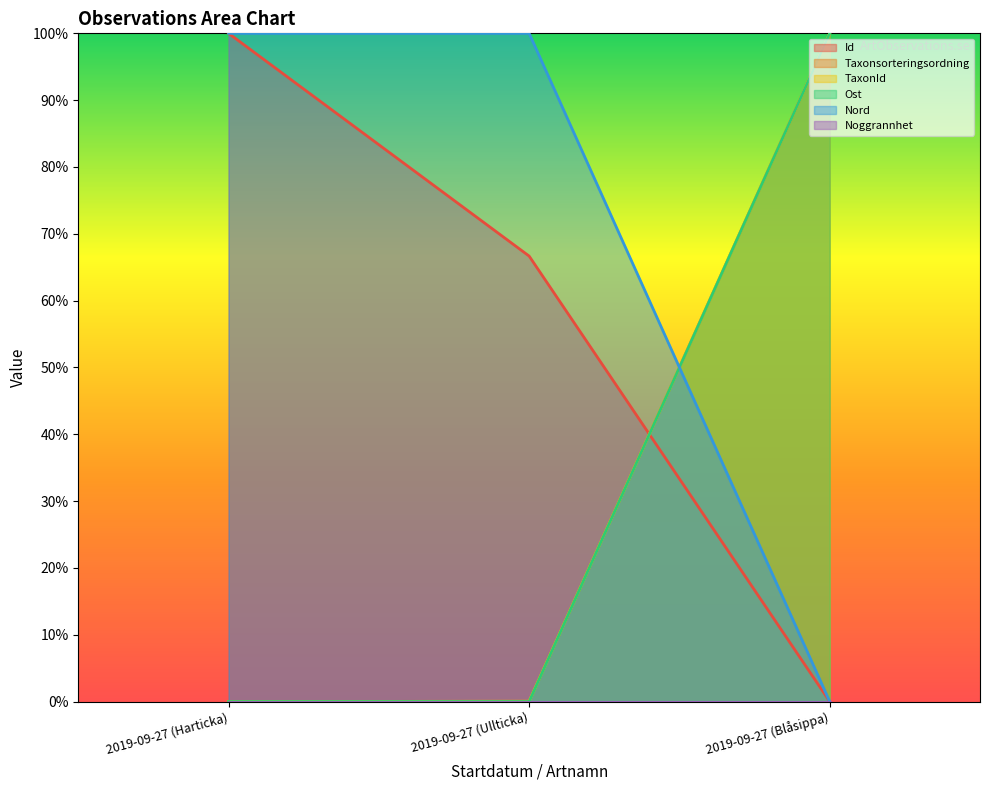

Where is Id nearest to the value 0?

2019-09-27 (Blåsippa)